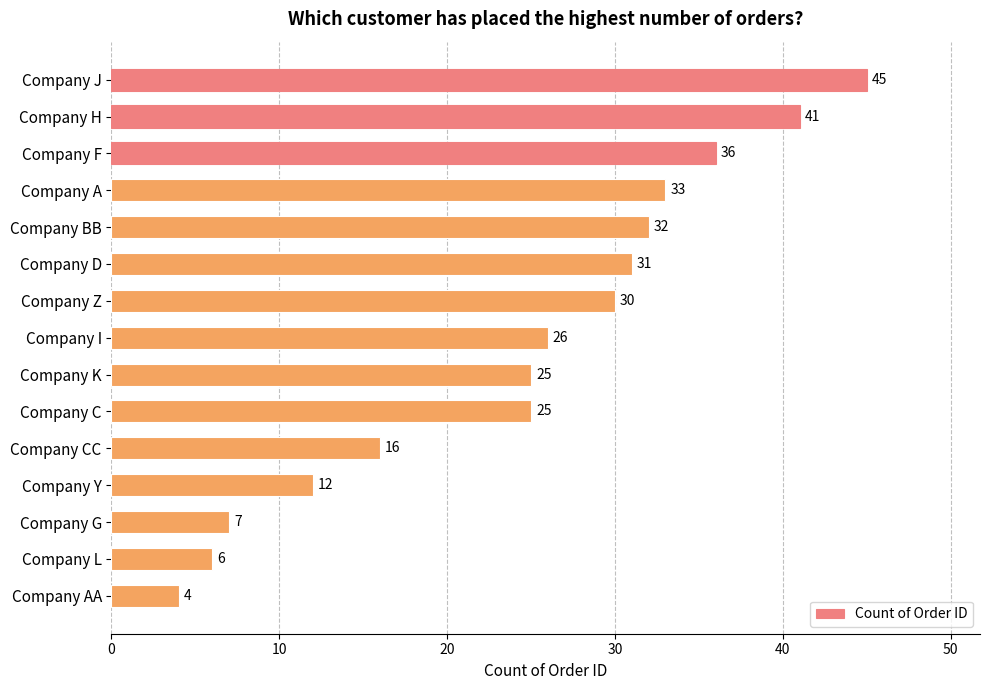

What is the minimum value shown in the chart?

4